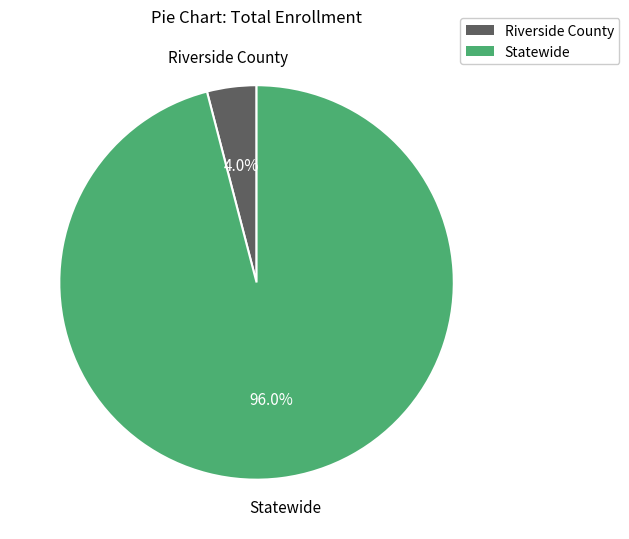

Rank the categories by value from lowest to highest.

Riverside County, Statewide